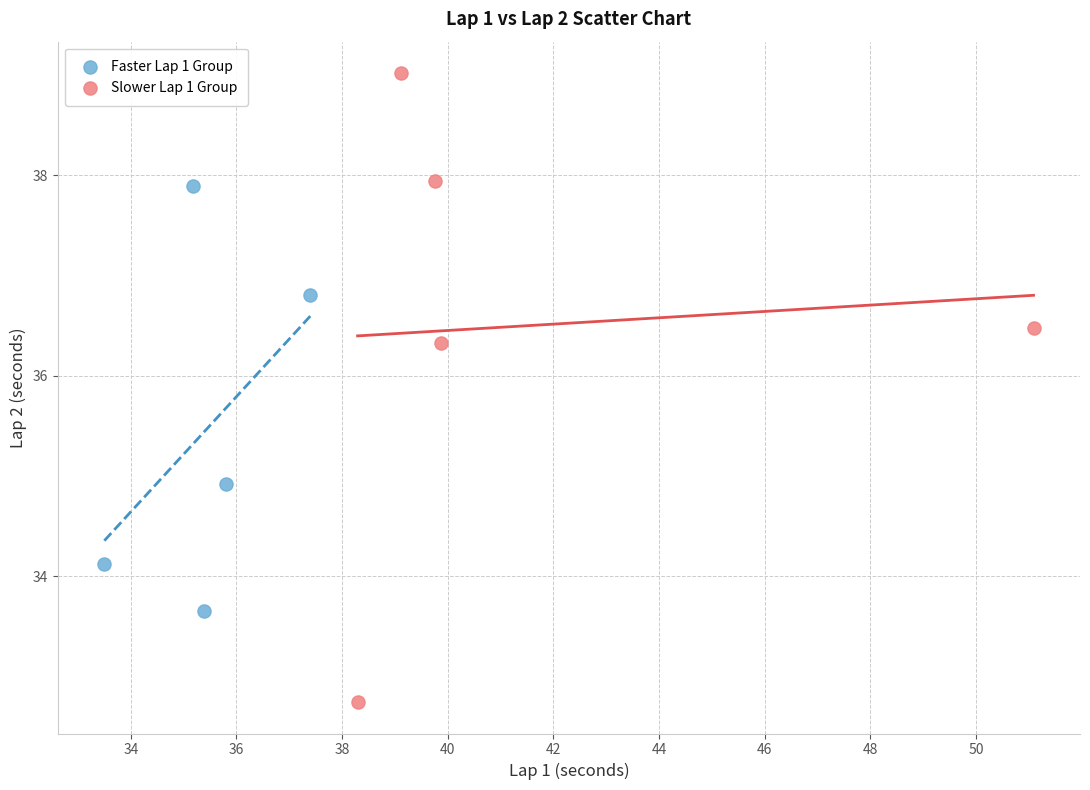

Which series reaches the minimum Y coordinate?

Slower Lap 1 Group